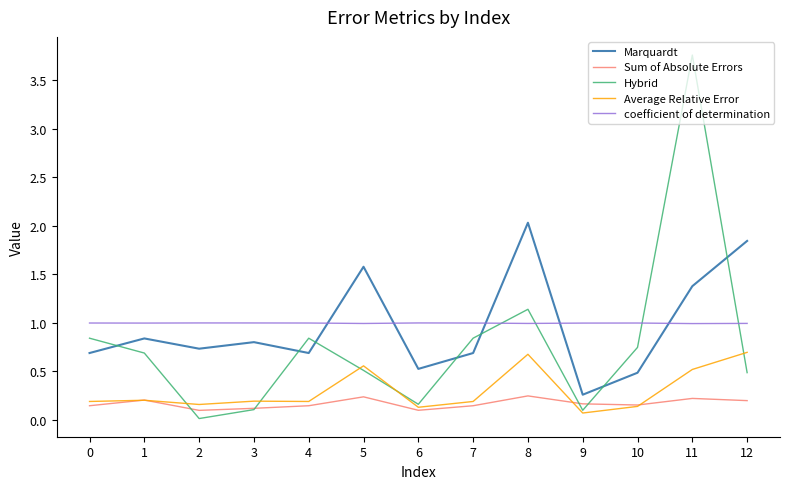

What is the maximum value for Marquardt?

2.0